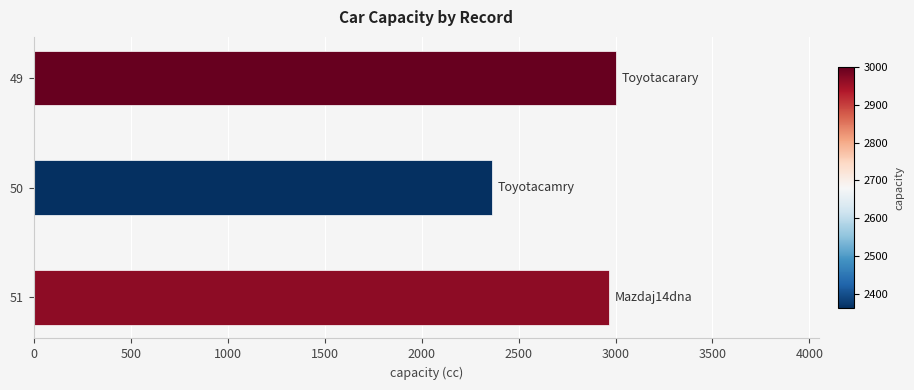

Are the bars horizontal?

Yes